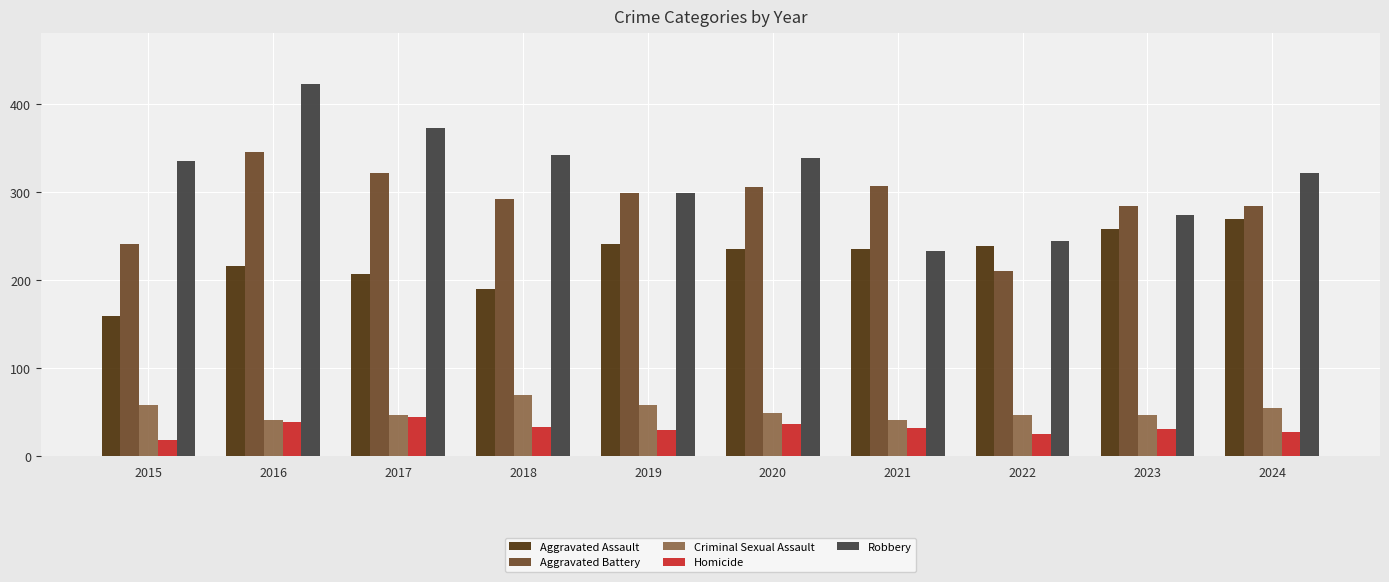

True or false: Criminal Sexual Assault has a value of 58 at 2015.

True